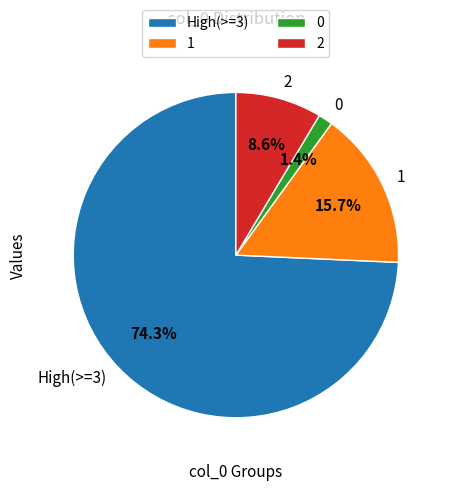

Rank the categories by value from highest to lowest.

High(>=3), 1, 2, 0